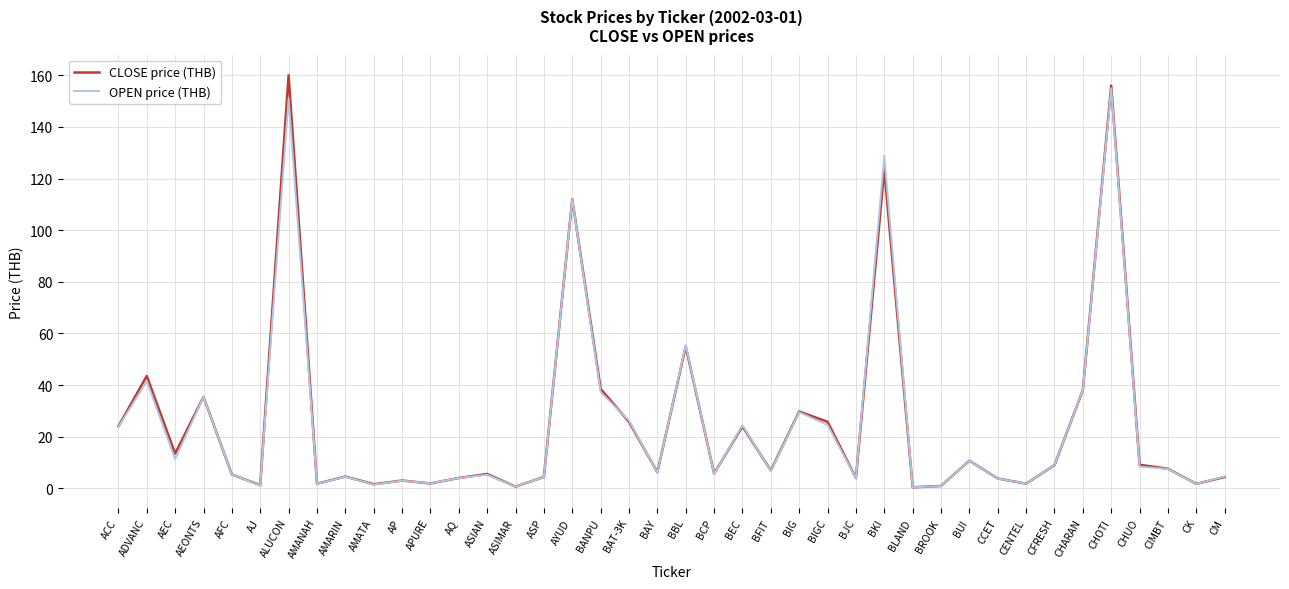

What is the difference between the maximum and minimum values in the CLOSE price (THB) series?

159.6